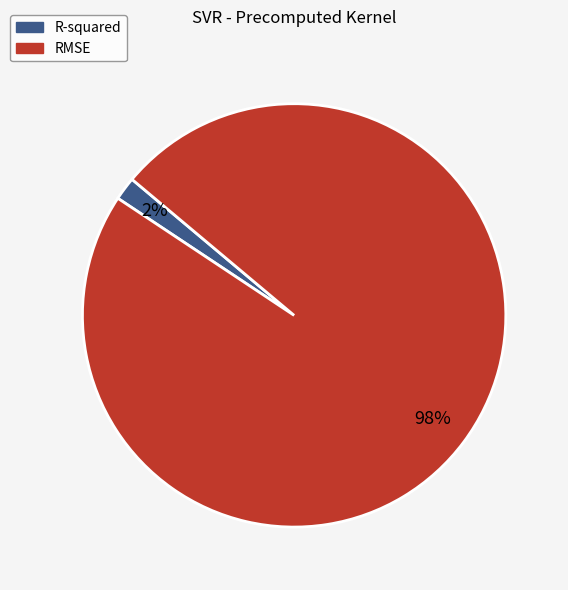

How many segments does this pie chart have?

2